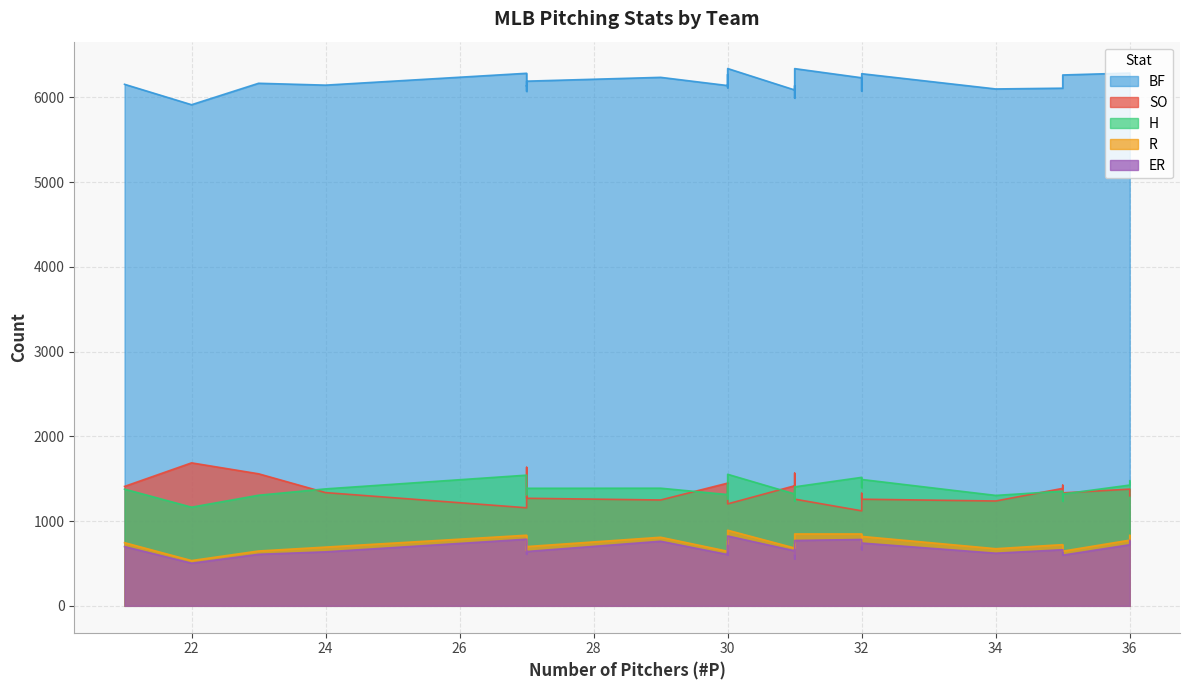

What is the average value of the ER series?

668